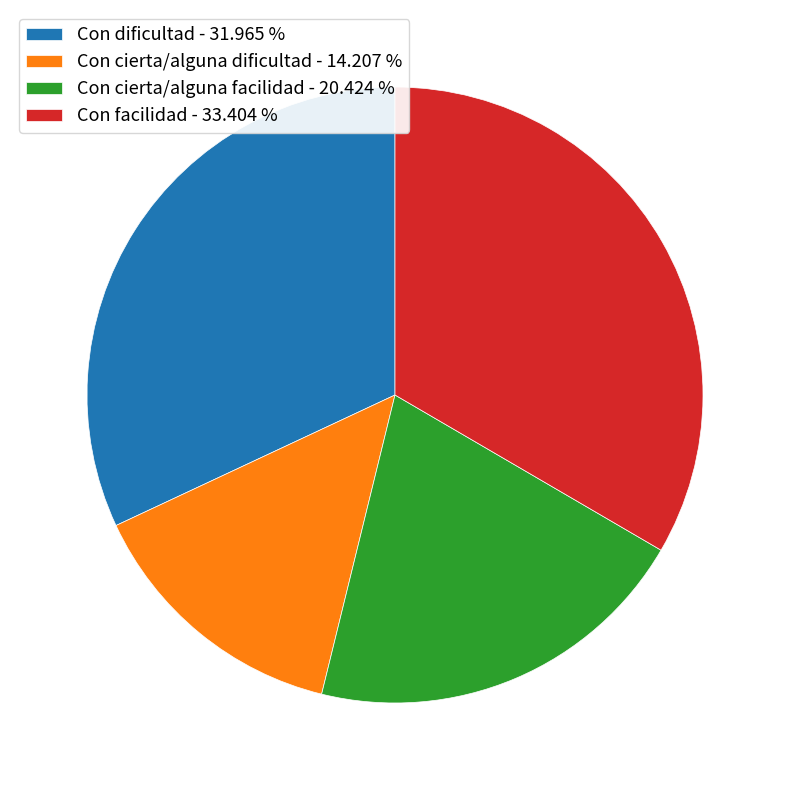

Is there any slice that represents more than half of the pie?

No